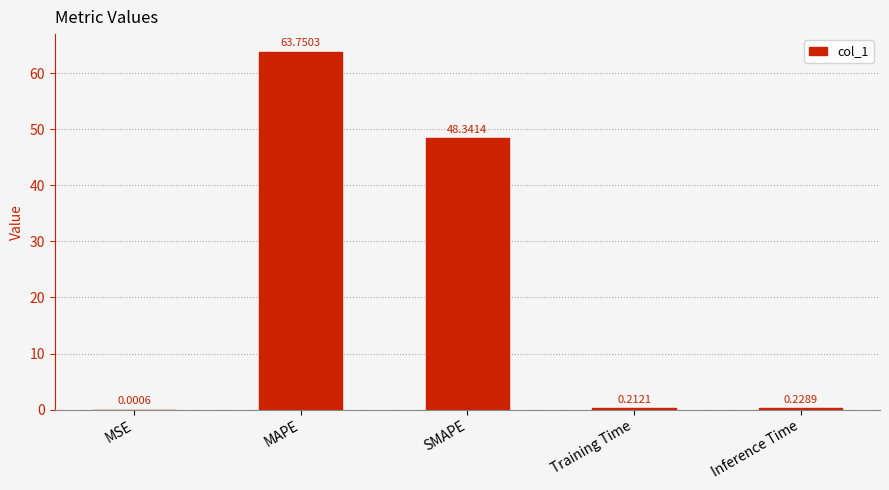

Where is the data nearest to the value 31?

SMAPE